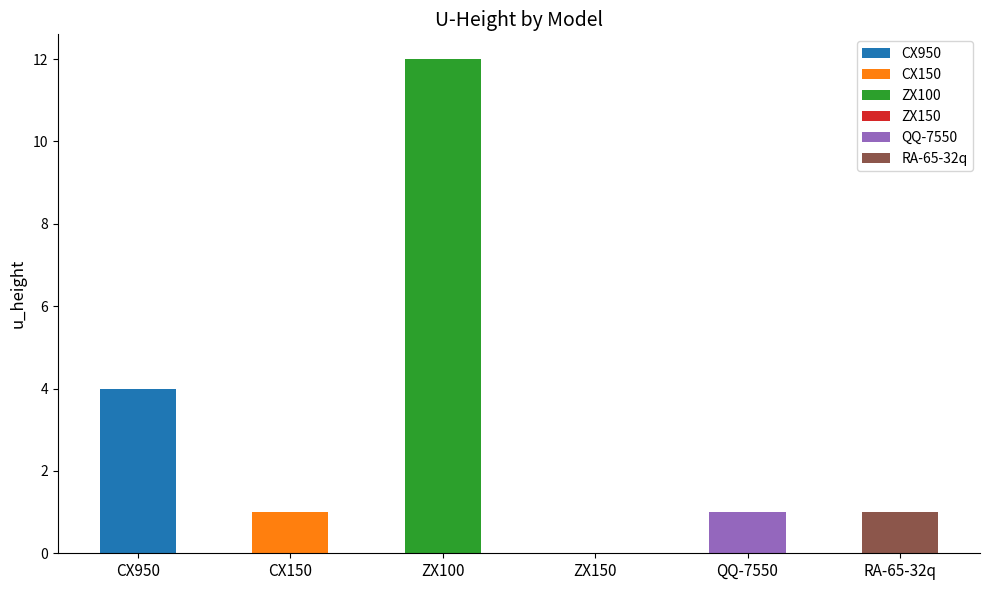

Does the chart contain any negative values?

No